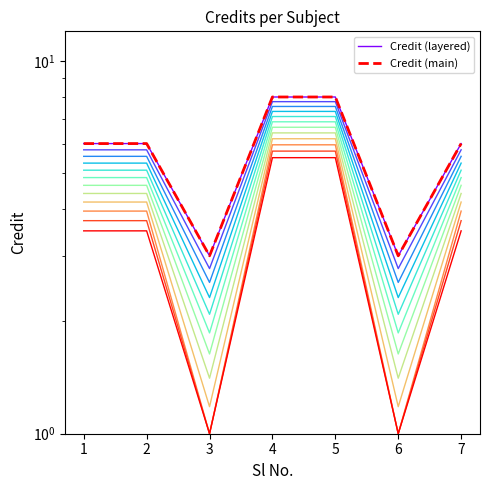

What is the value of the Credit (main) point at the 1st from the left?

6